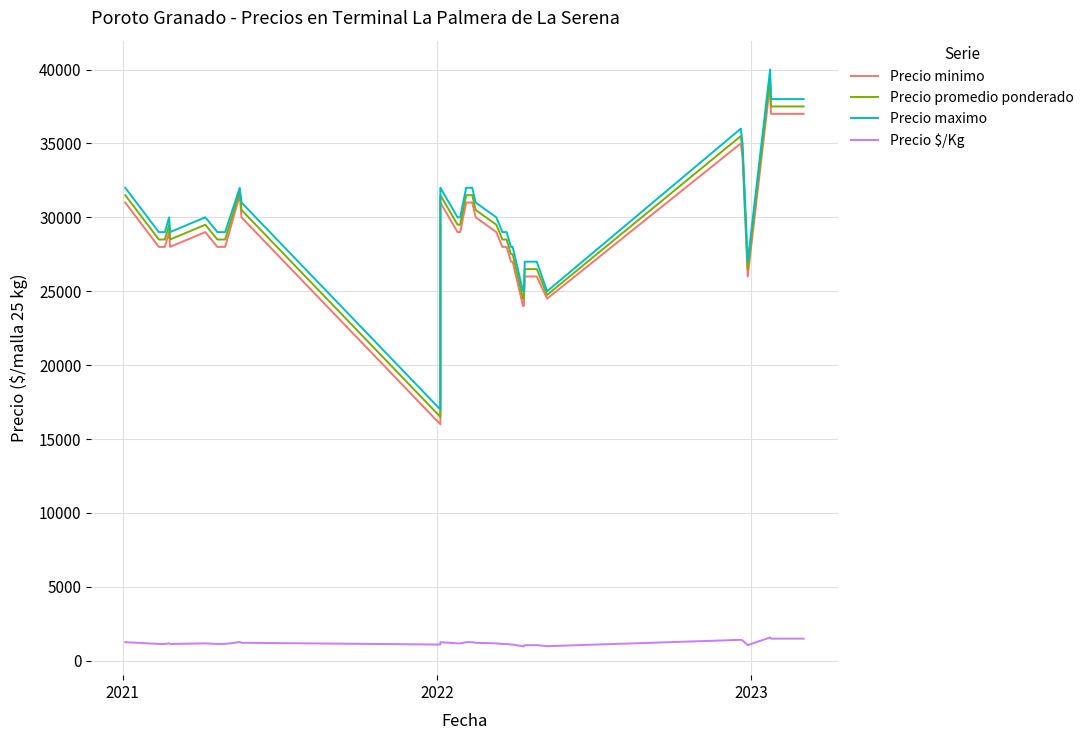

In Precio maximo, how many points are lower than both neighbors (excluding endpoints)?

3